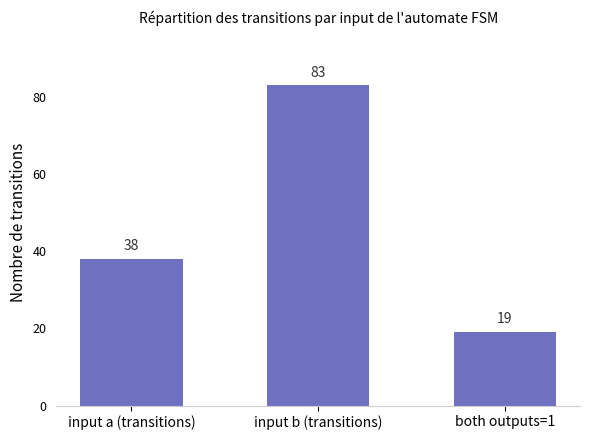

Where is the data nearest to the value 51?

input a (transitions)